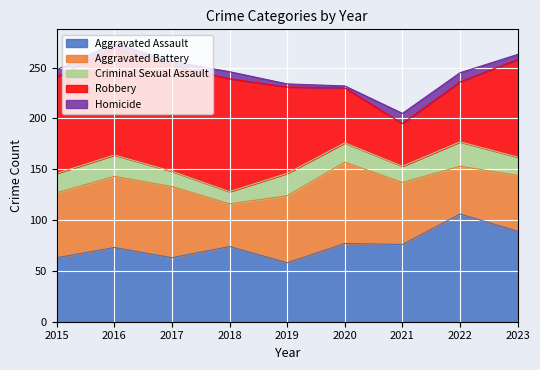

What is the smallest value displayed?

2